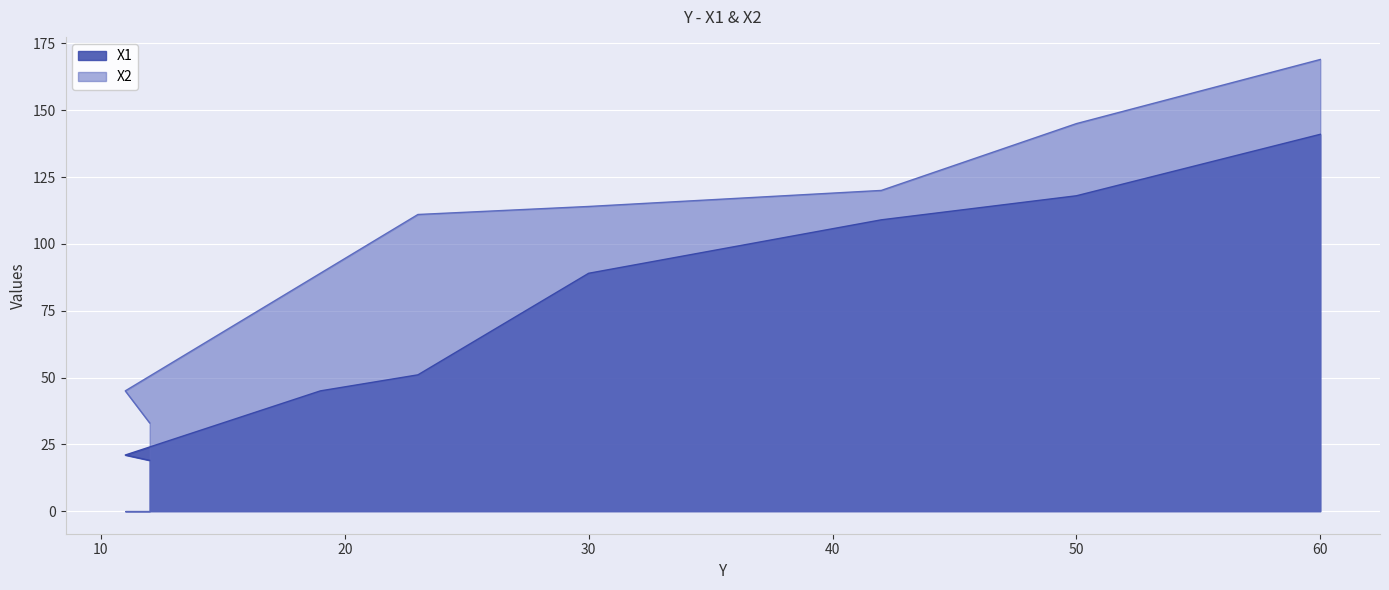

Rank the series at 12 from lowest to highest value.

X1, X2